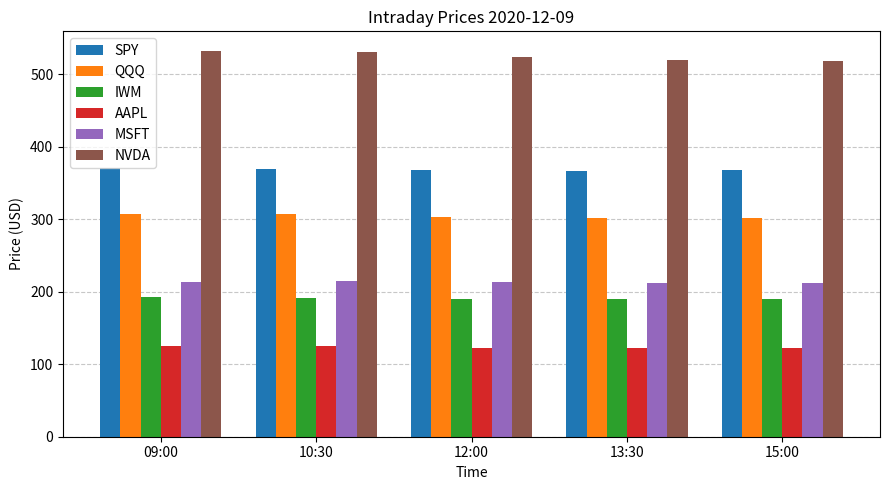

What is the average value of the MSFT series?

213.0